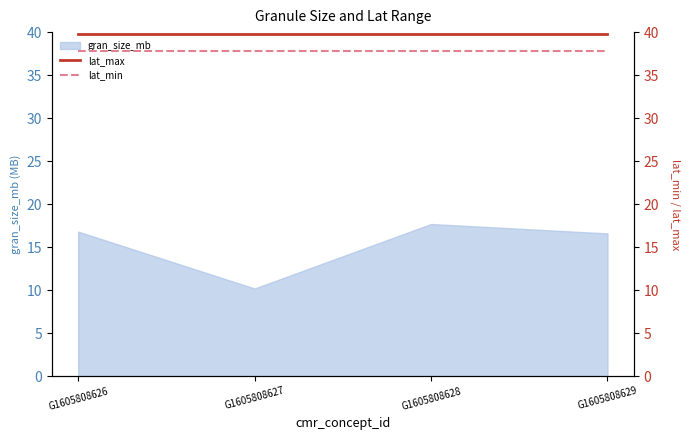

What is the minimum value for gran_size_mb?

10.2